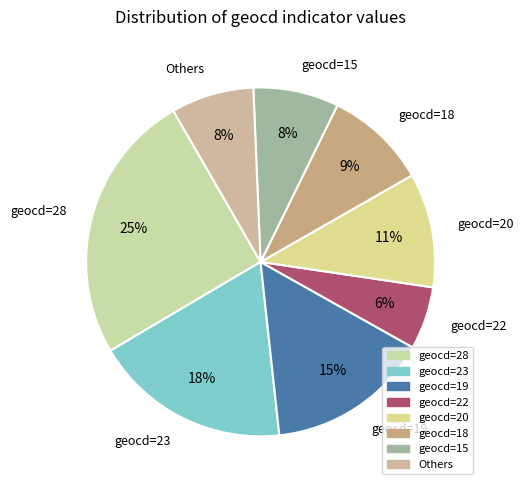

How many slices are in this pie chart?

8